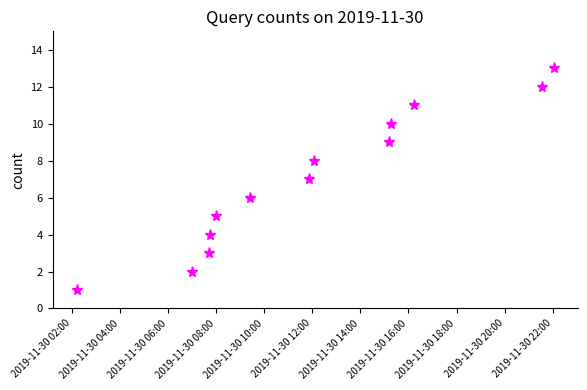

What is the maximum value shown in the chart?

13